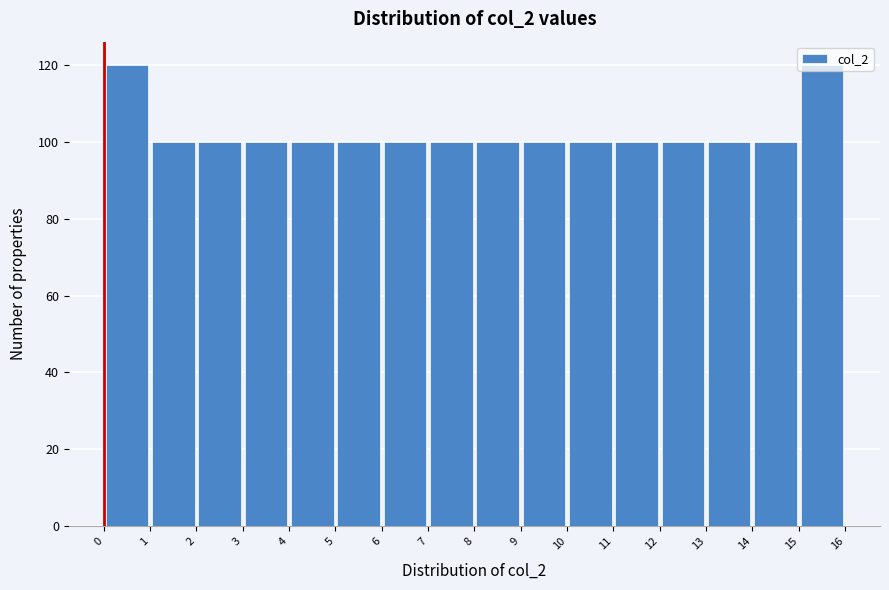

Reading left to right, list every bar in this chart as the range it spans on the x-axis followed by its height. The values are not printed on the chart, so give them approximately, as read against the axis.

0 to 1: 120
1 to 2: 100
2 to 3: 100
3 to 4: 100
4 to 5: 100
5 to 6: 100
6 to 7: 100
7 to 8: 100
8 to 9: 100
9 to 10: 100
10 to 11: 100
11 to 12: 100
12 to 13: 100
13 to 14: 100
14 to 15: 100
15 to 16: 120